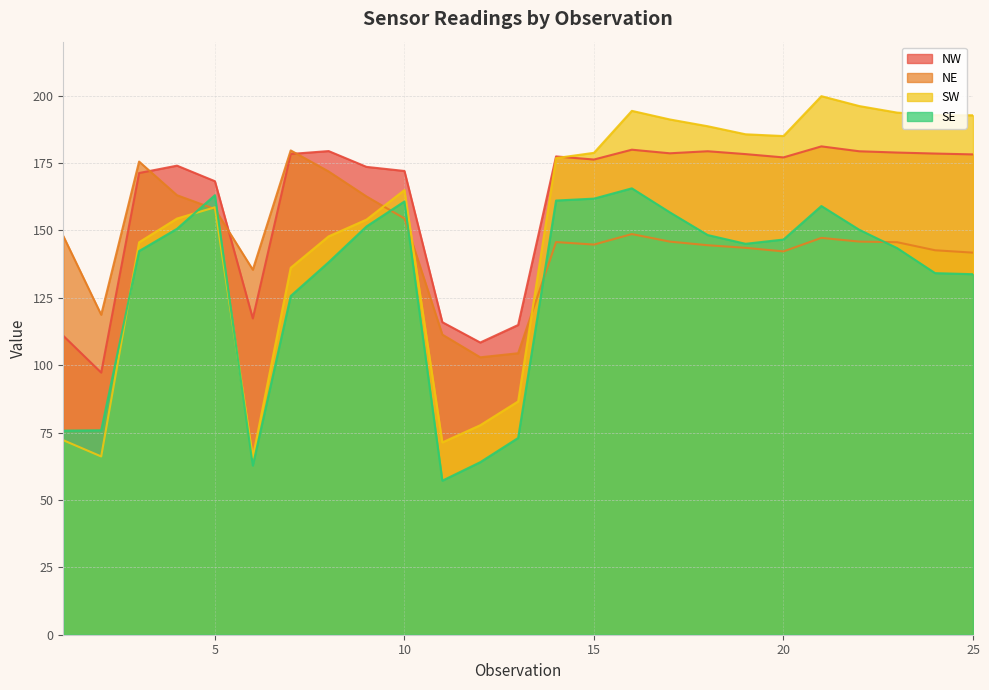

How many interior local valleys does the NW series have?

6